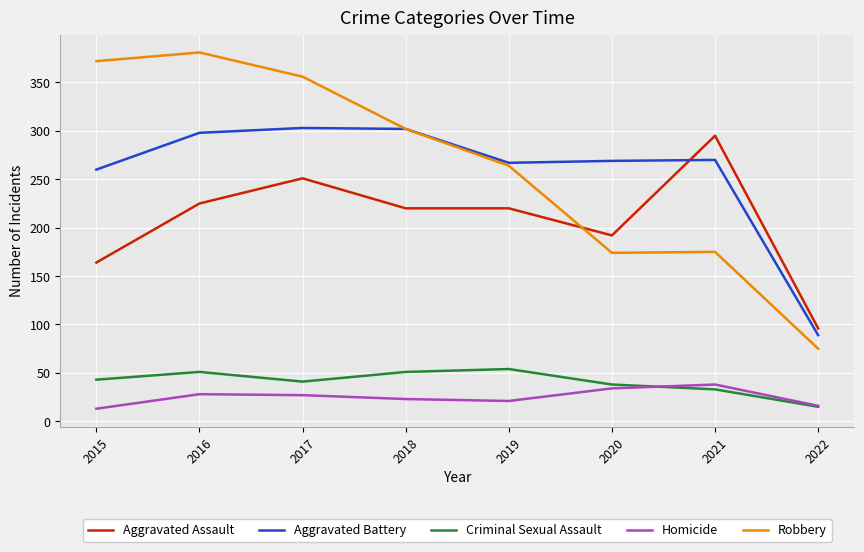

What value does the Aggravated Assault series have at 2016?

225